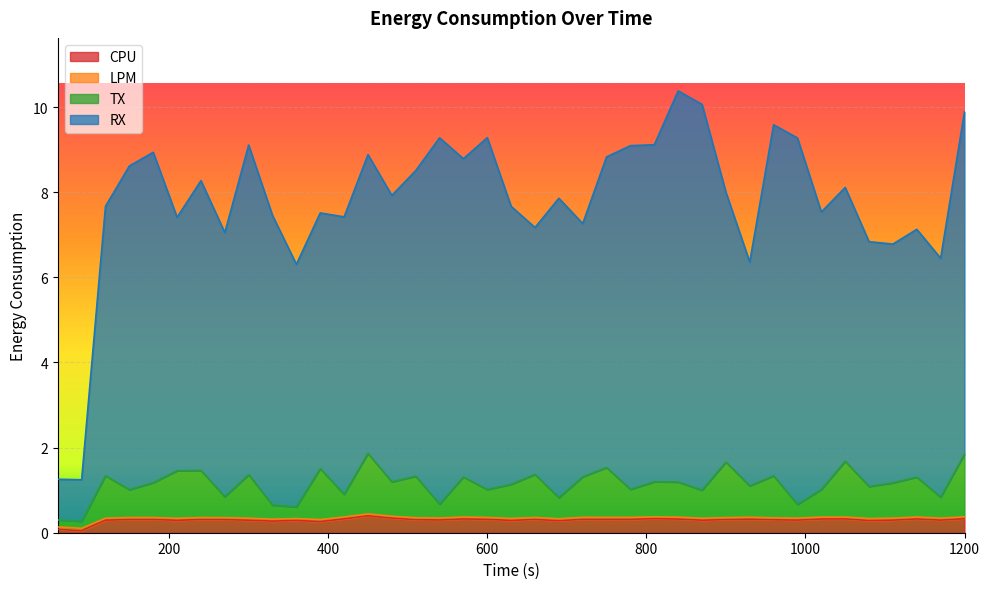

The value of CPU at 330 is 0.4. True or false?

False